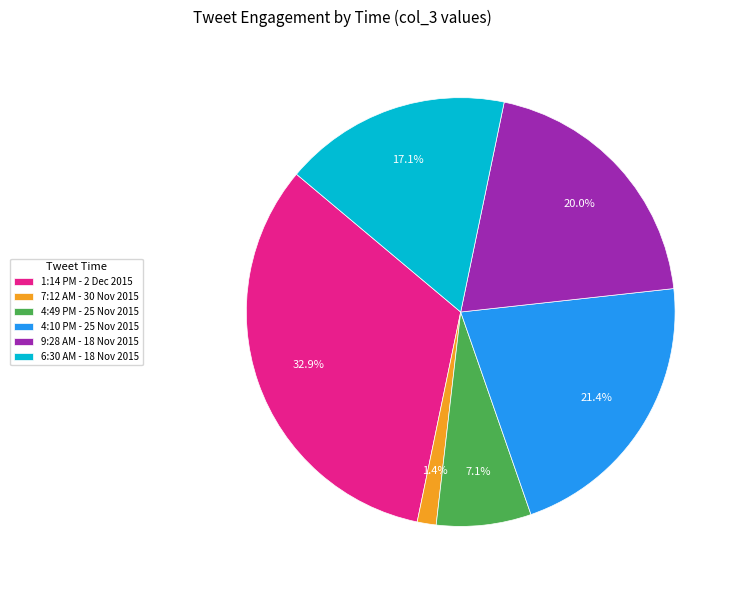

Is there any slice that represents more than half of the pie?

No